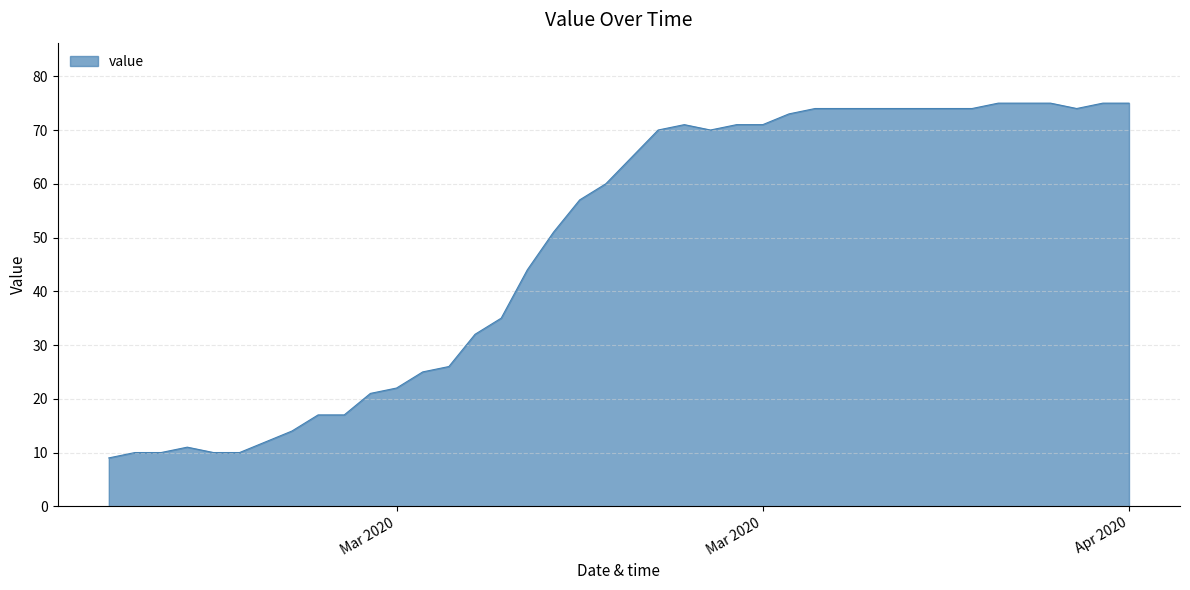

What is the sum of all values?

1951